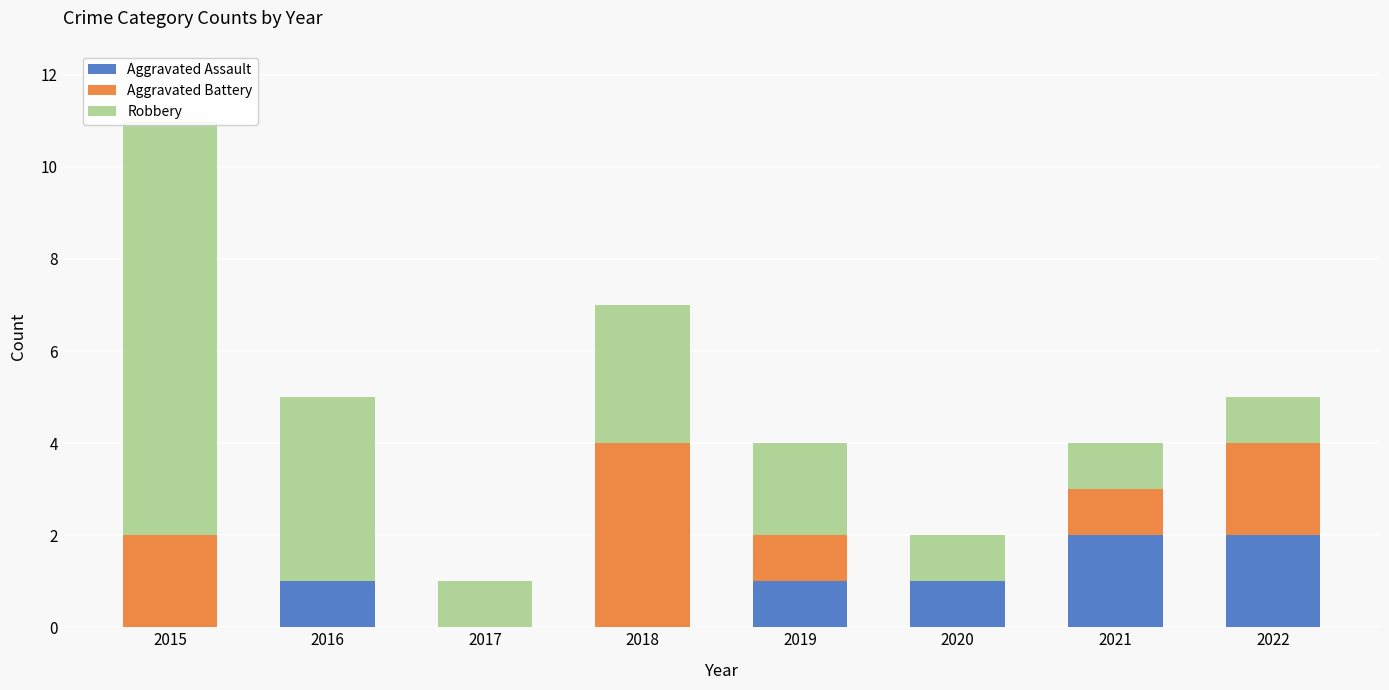

Between 2018 and 2020, which series saw the biggest shift?

Aggravated Battery